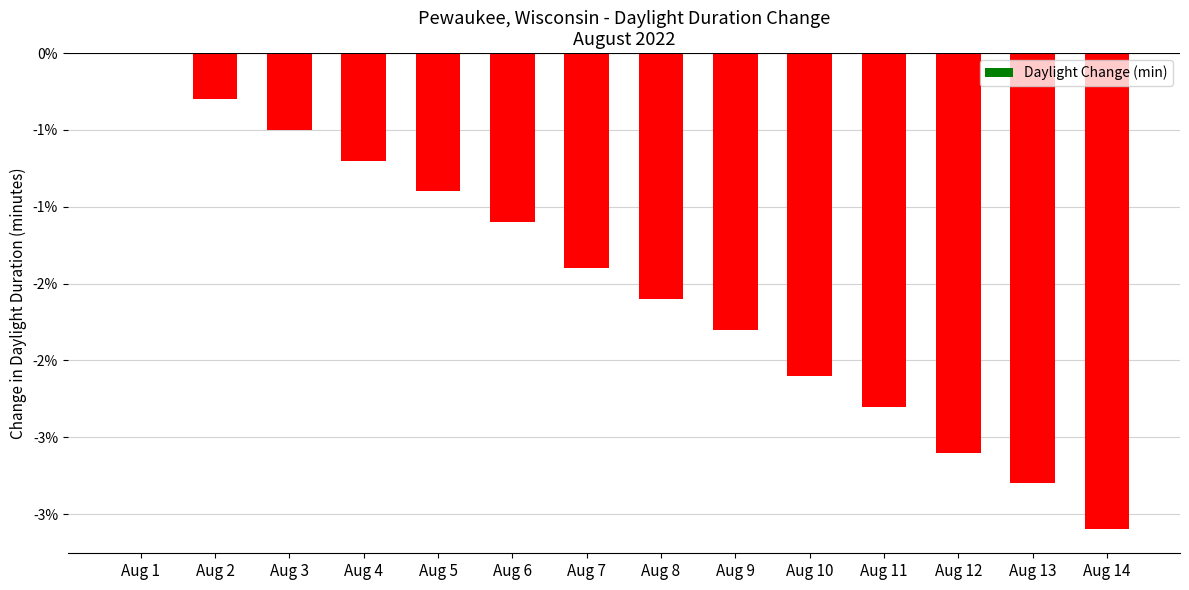

Between Aug 11 and Aug 1, which is larger?

Aug 1